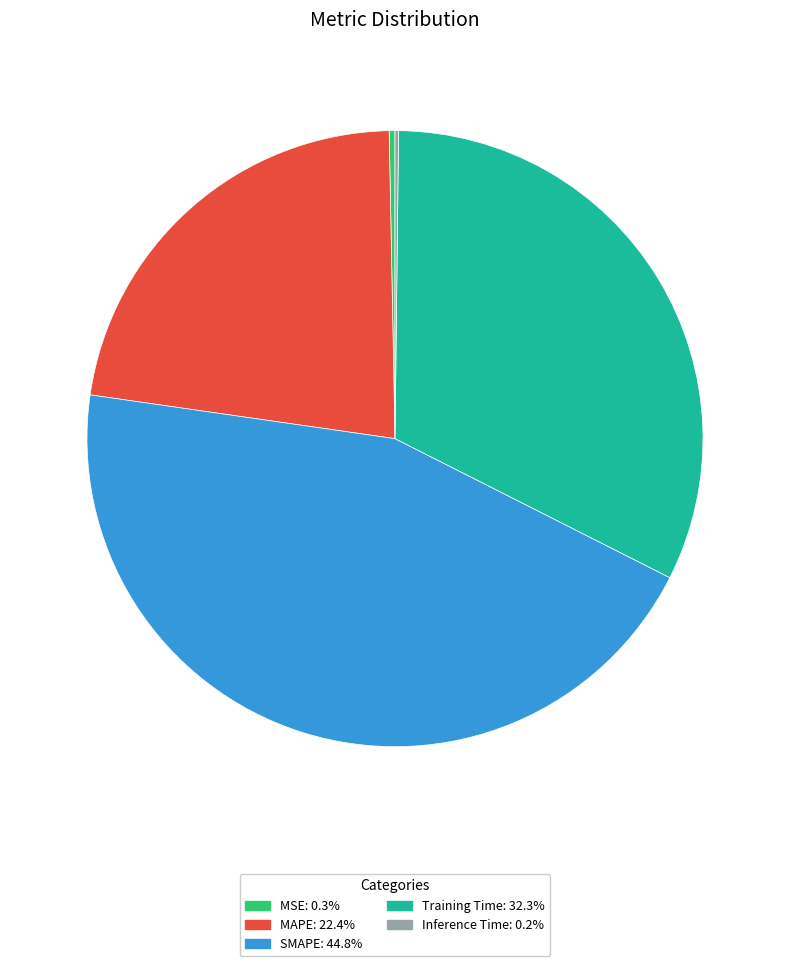

Does any single category account for the majority?

No